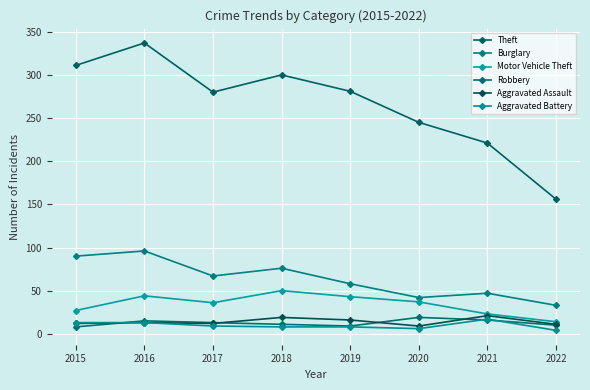

What is the total value across all series at 2021?

345